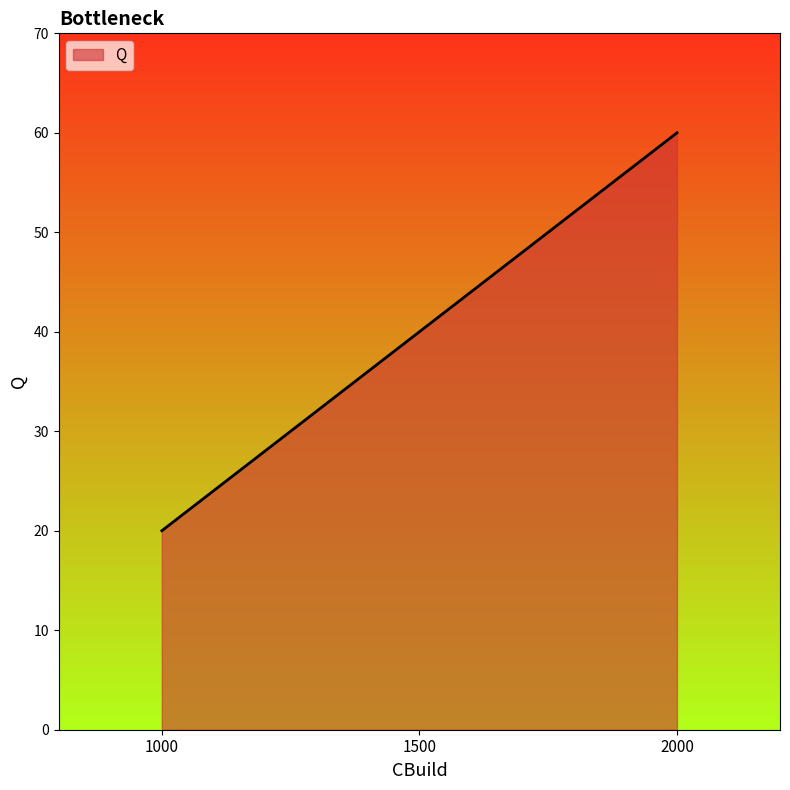

List the labels in order of value, largest first.

2000, 1500, 1000